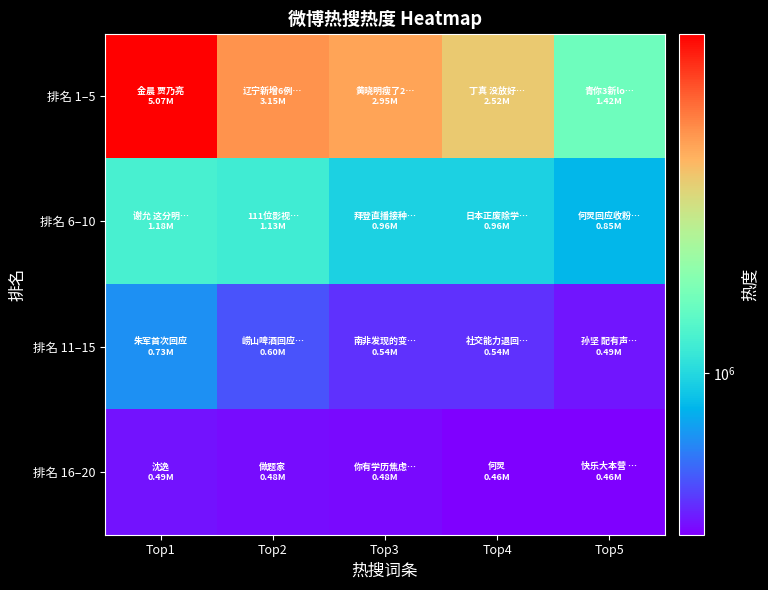

Which series has the widest spread of values?

排名 1–5